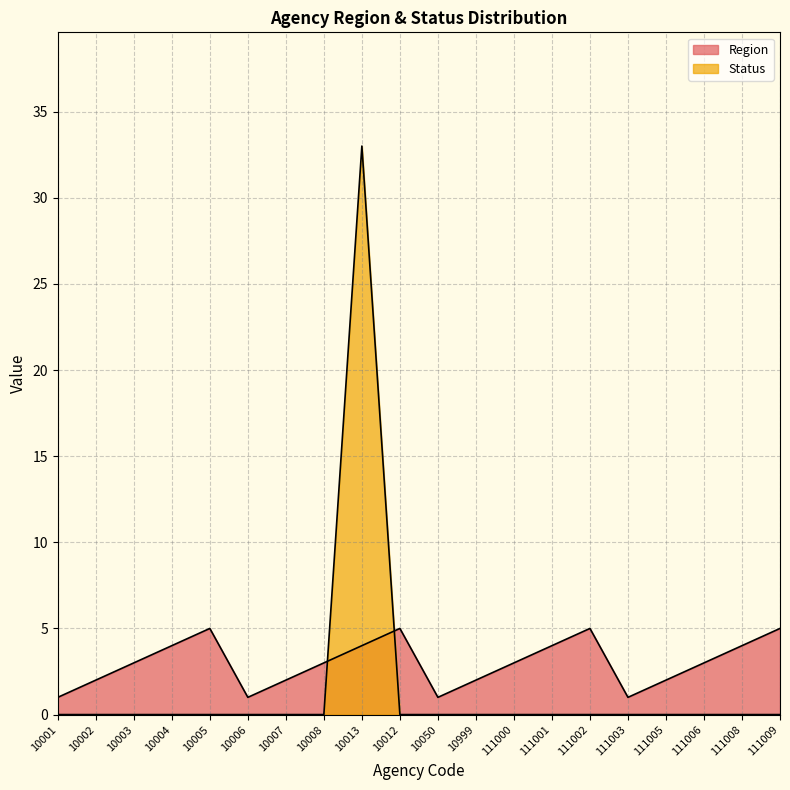

What are all the series names shown in the legend?

Region, Status